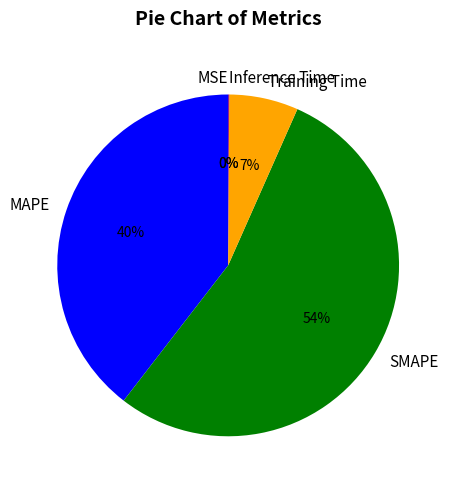

Which slice is the largest?

SMAPE